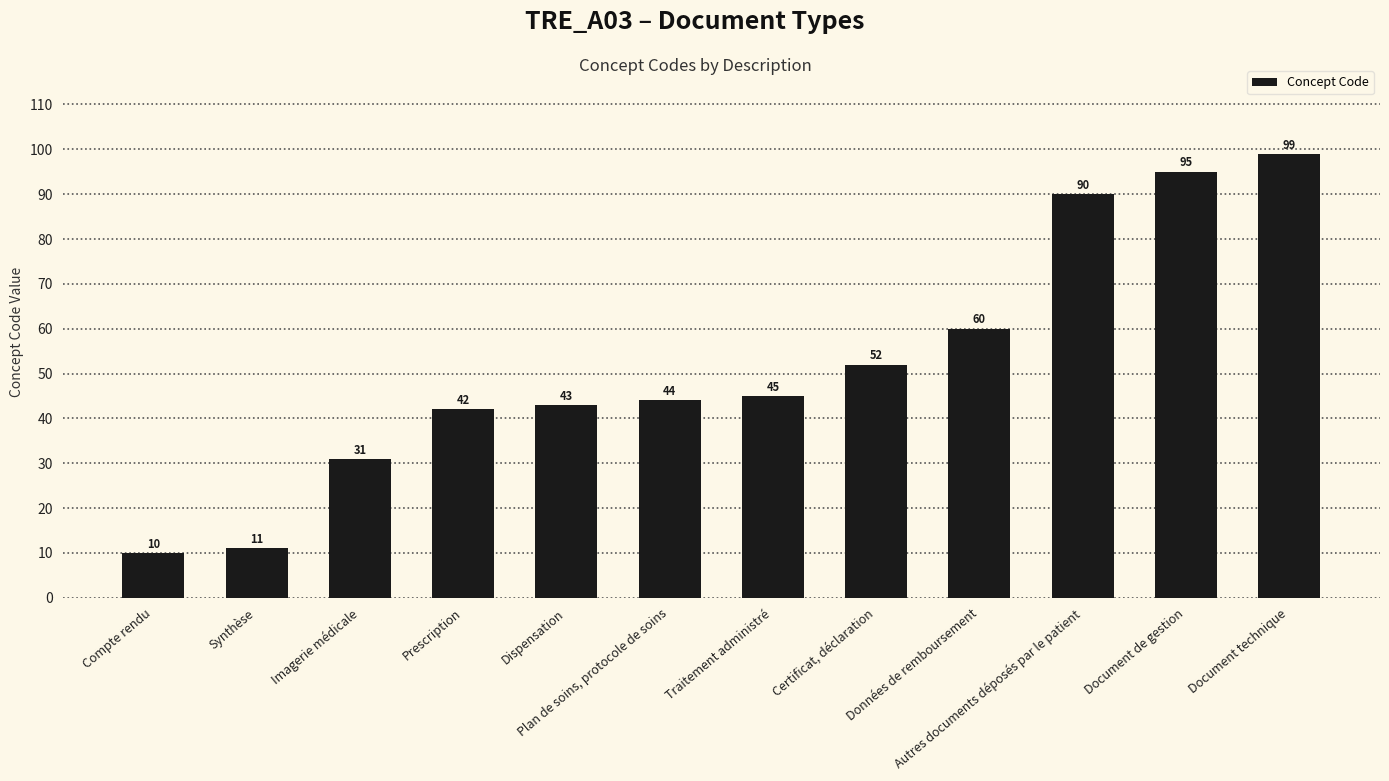

Reading left to right, extract all data points from this chart.

Compte rendu=10	Synthèse=11	Imagerie médicale=31	Prescription=42	Dispensation=43	Plan de soins, protocole de soins=44	Traitement administré=45	Certificat, déclaration=52	Données de remboursement=60	Autres documents déposés par le patient=90	Document de gestion=95	Document technique=99